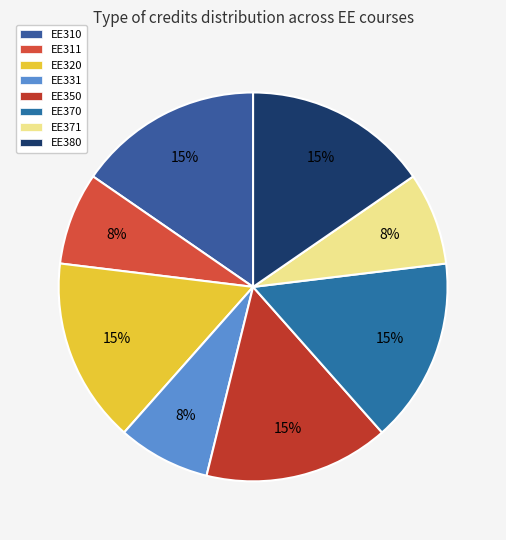

Is there a majority slice in this chart?

No